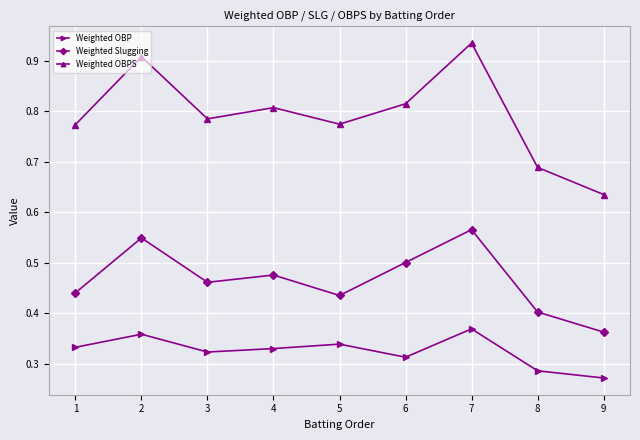

Which series has the largest total across all categories?

Weighted OBPS